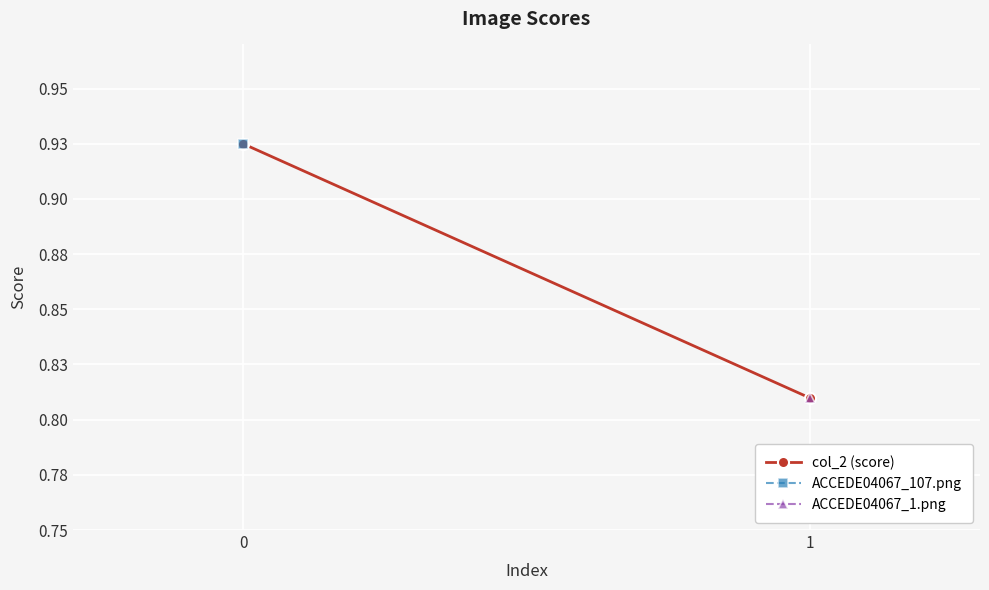

Reading left to right, extract all data points from this chart.

0=0.9	1=0.8